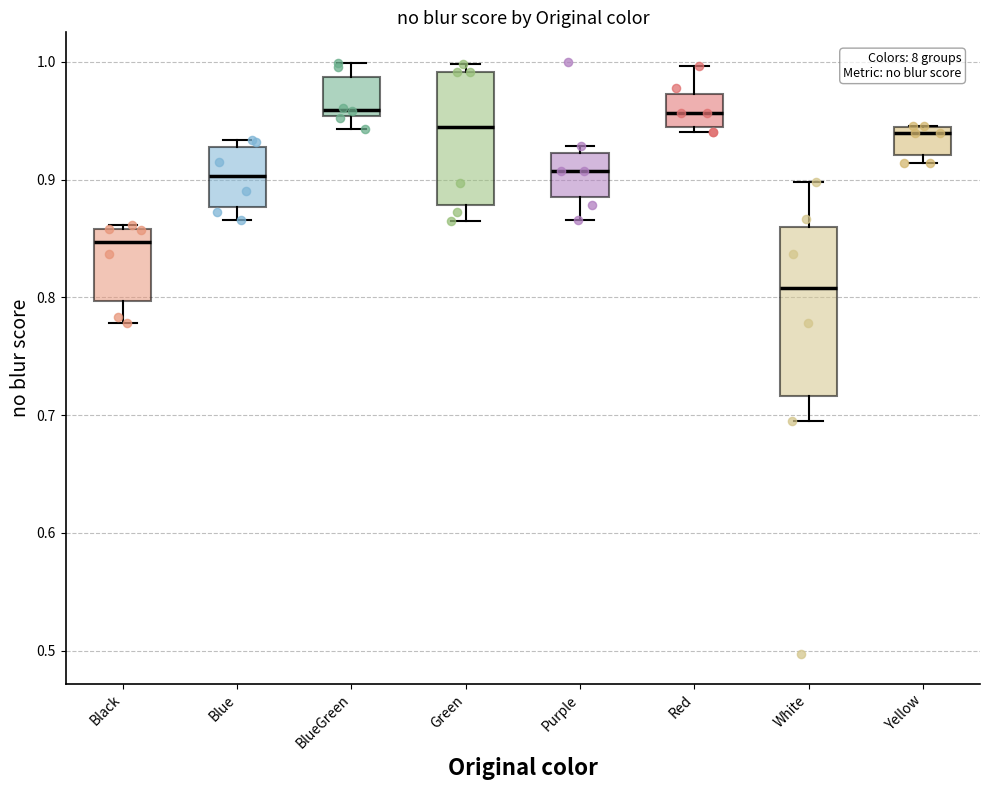

Where is the upper edge of the box for BlueGreen on the y-axis? The values are not printed on the chart, so give them approximately, as read against the axis.

0.99